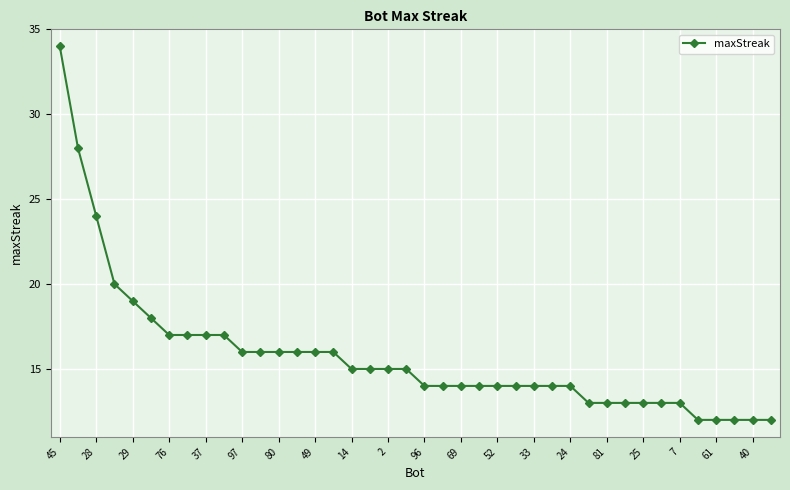

What is the average value?

16